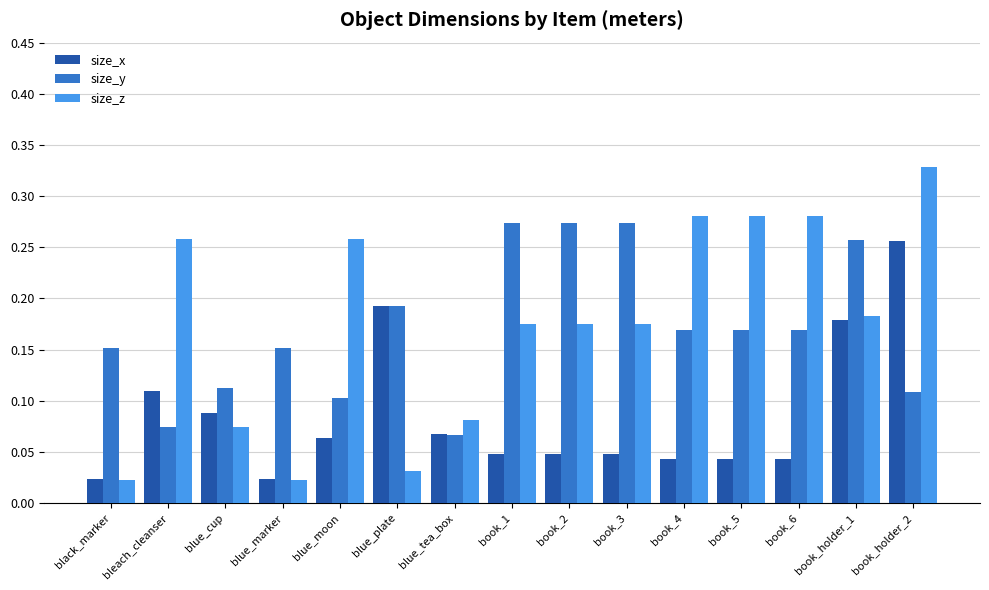

How many bars are there in each group?

3